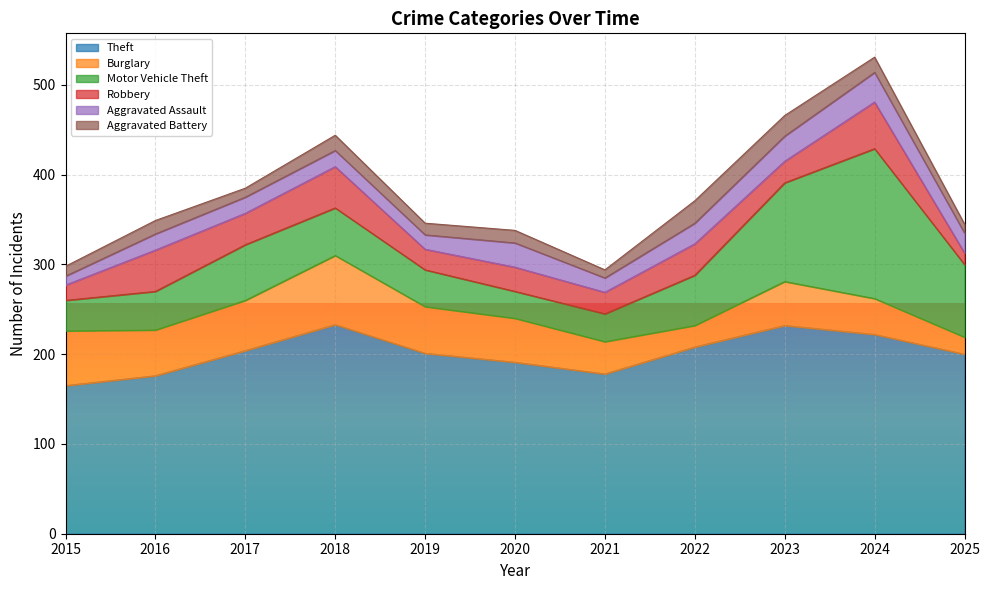

At which label does Aggravated Assault first exceed 18?

2020